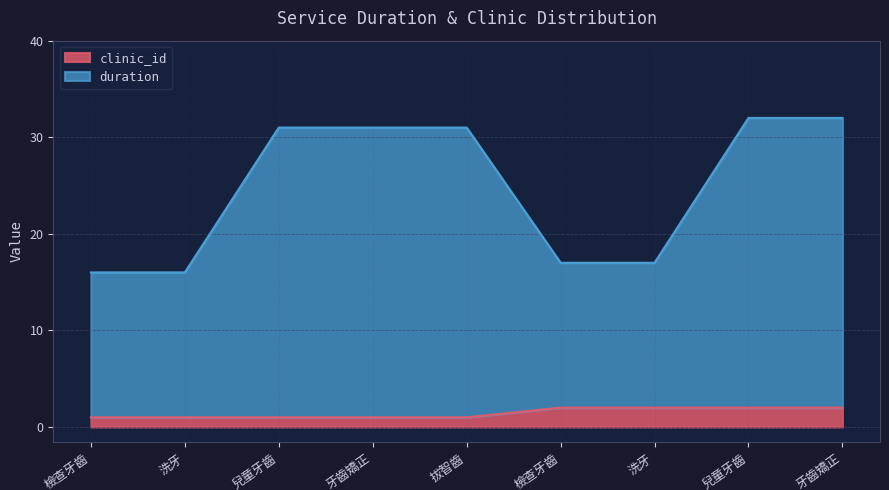

At which category does the chart reach its peak across all series?

兒童牙齒